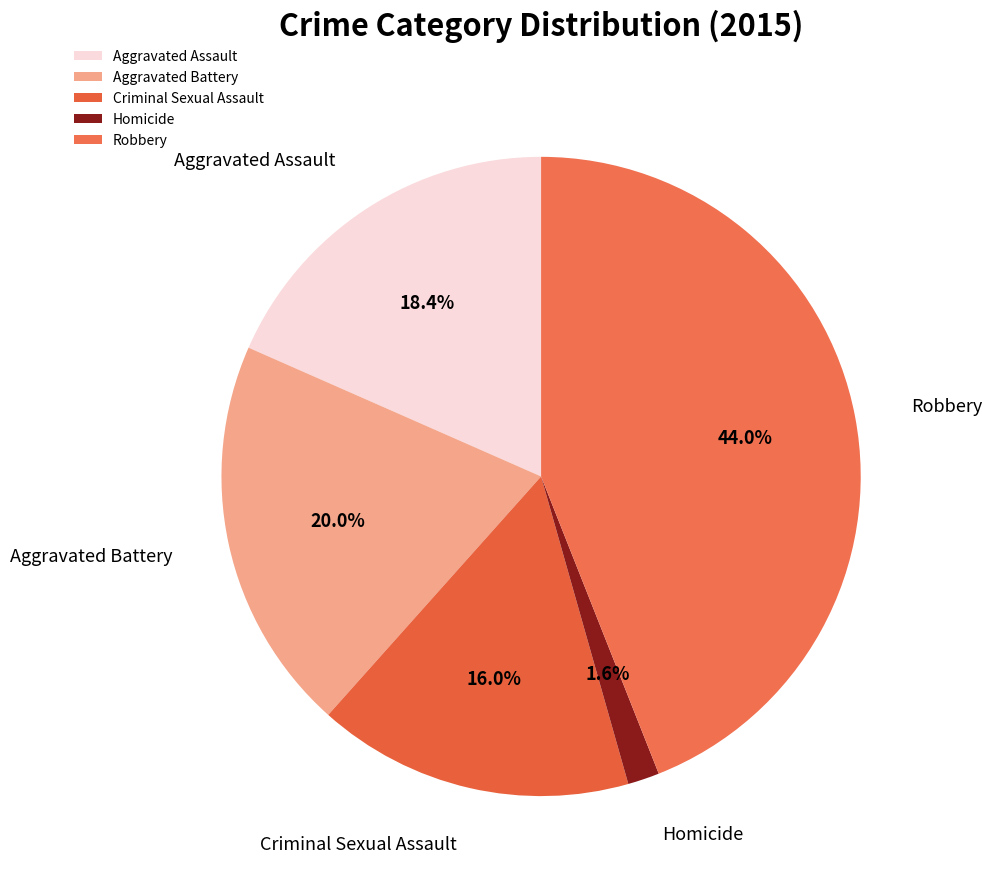

What percentage is the Homicide slice, to the nearest percent?

2%